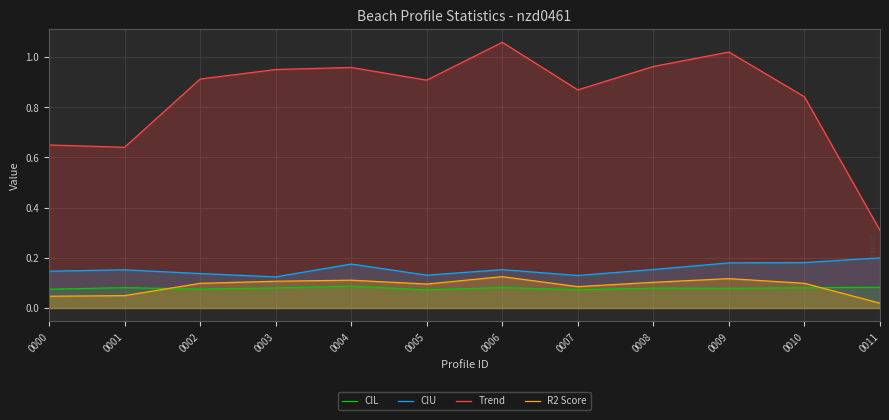

Rank the series at 0007 from highest to lowest value.

Trend, CIU, R2 Score, CIL